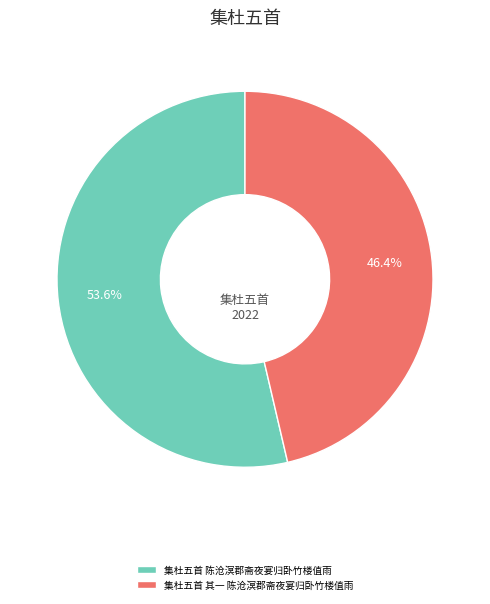

Which has a higher value, 集杜五首 其一 陈沧溟郡斋夜宴归卧竹楼值雨 or 集杜五首 陈沧溟郡斋夜宴归卧竹楼值雨?

集杜五首 陈沧溟郡斋夜宴归卧竹楼值雨